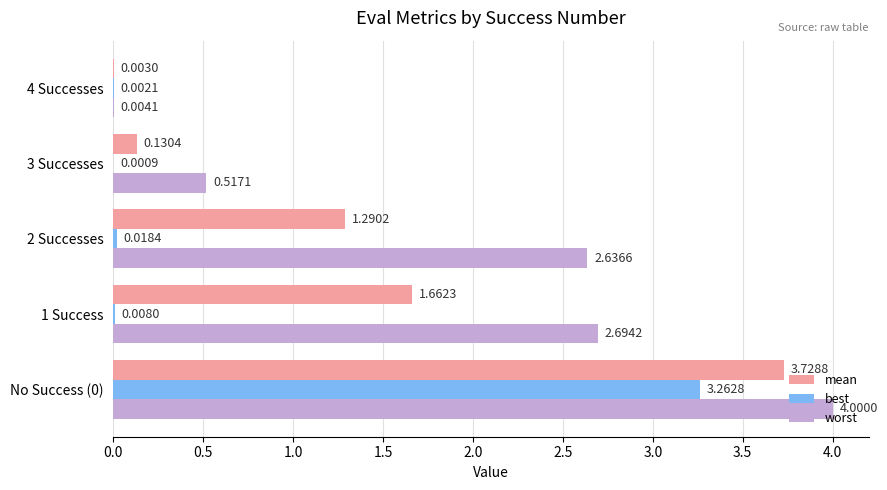

Which series changed the most between No Success (0) and 1 Success?

best